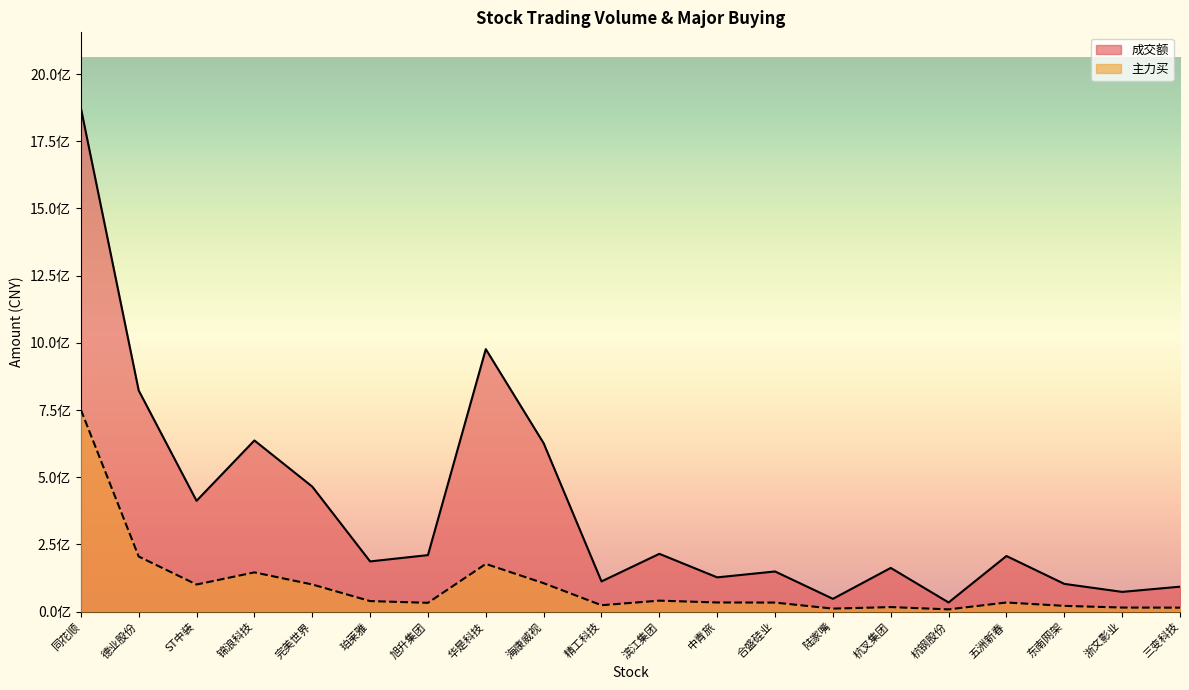

How many series are shown in this chart?

2